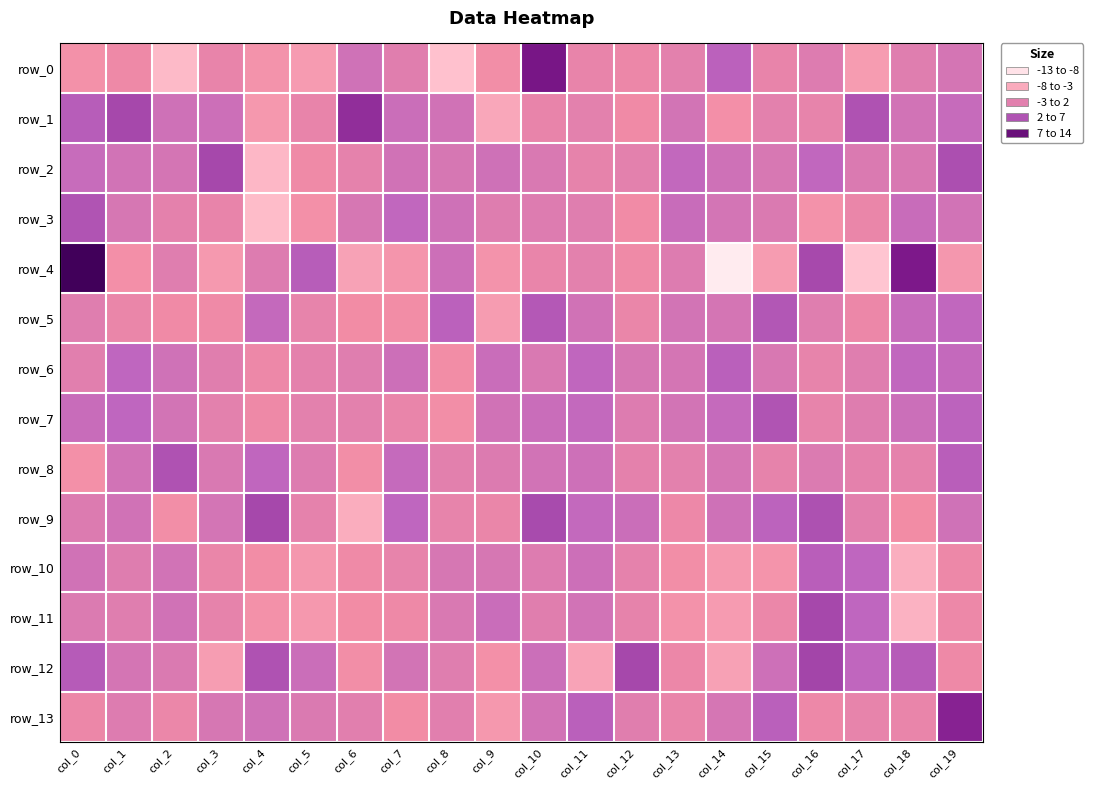

What is the sum of all row_9 values?

16.6